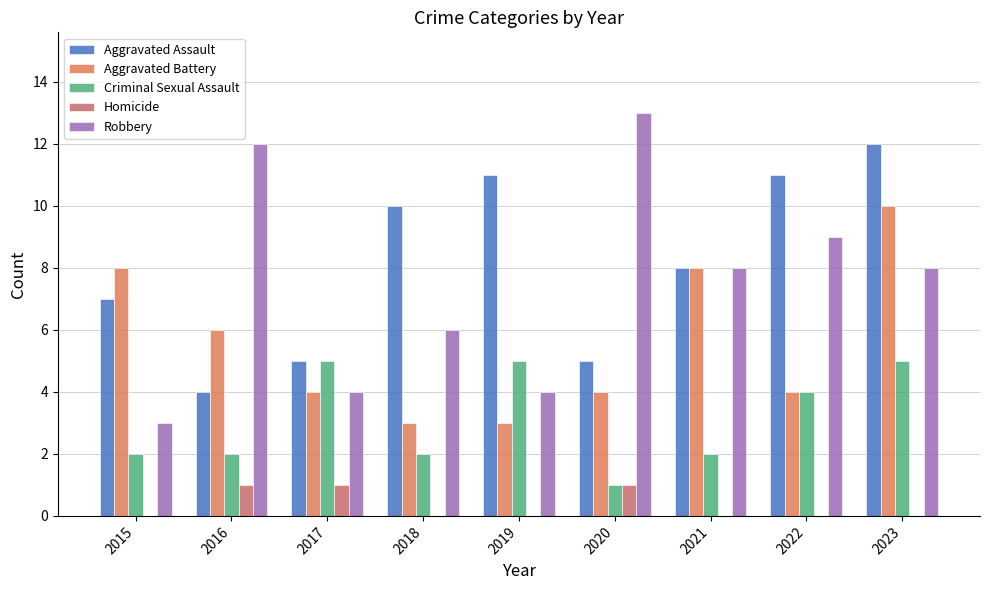

How many groups of bars are there?

9